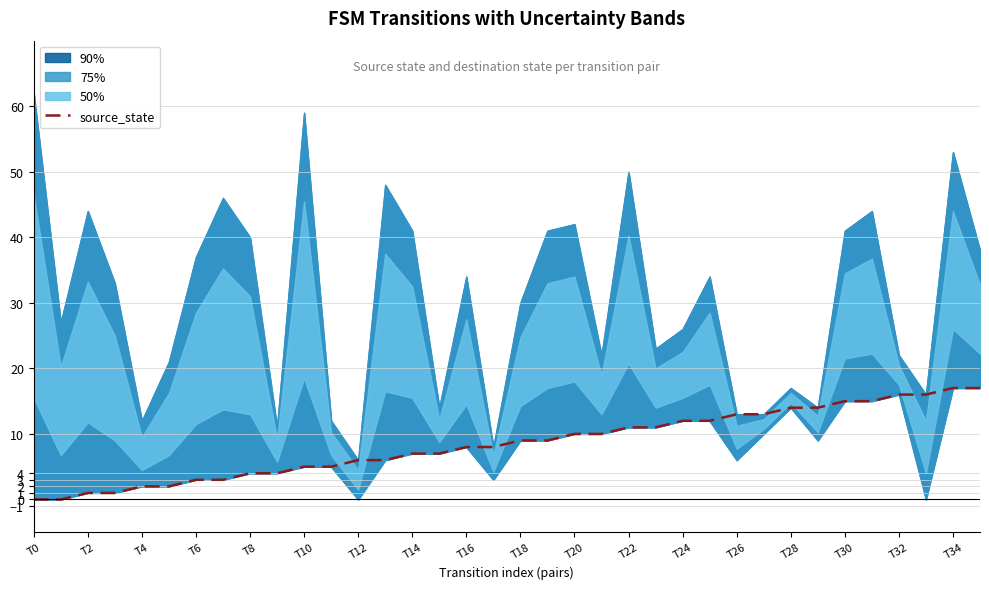

Where does the data first go above 9?

T20